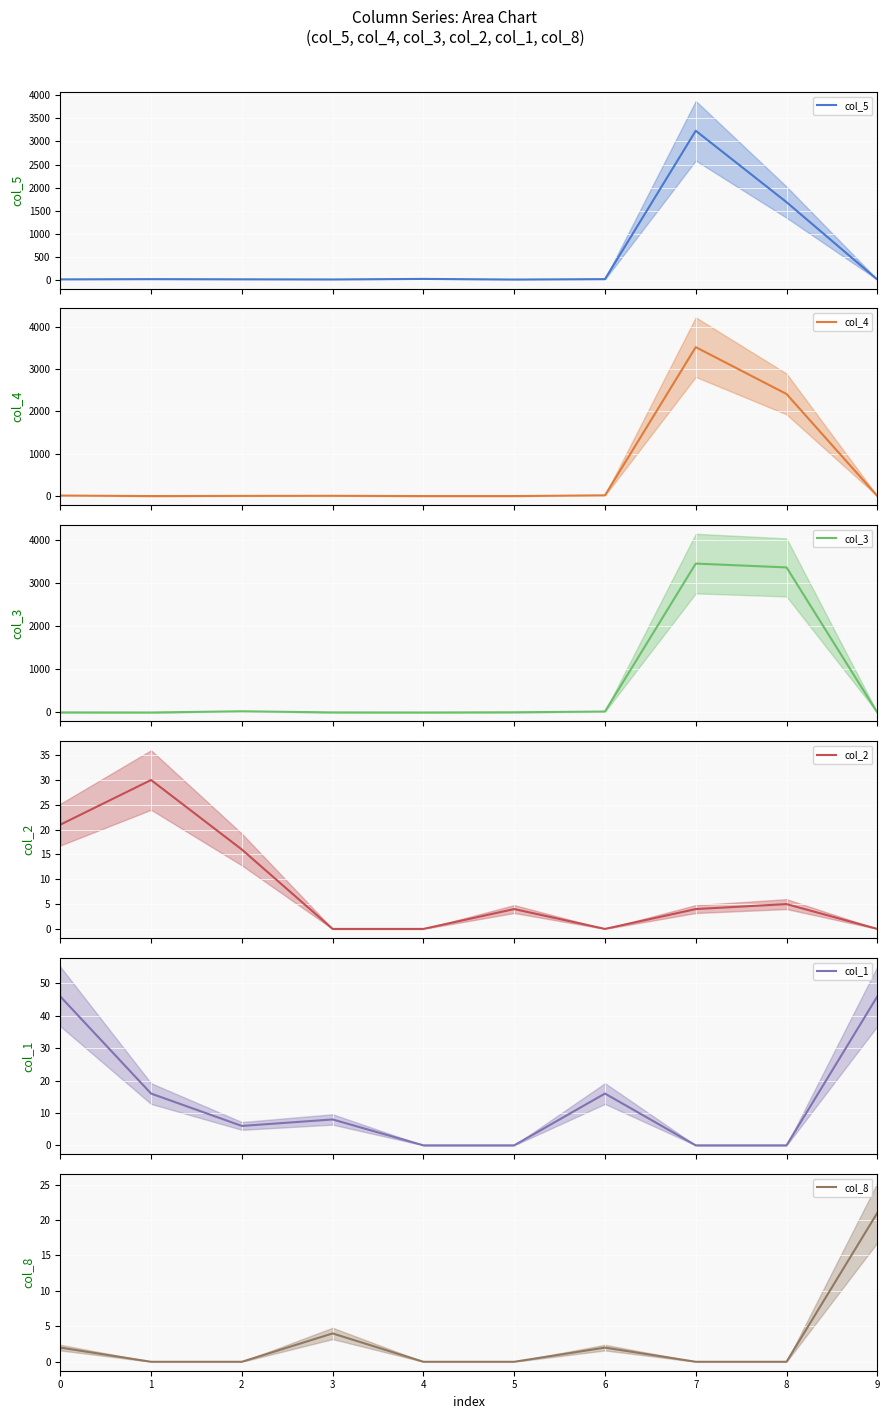

What is the maximum value for col_3?

3452